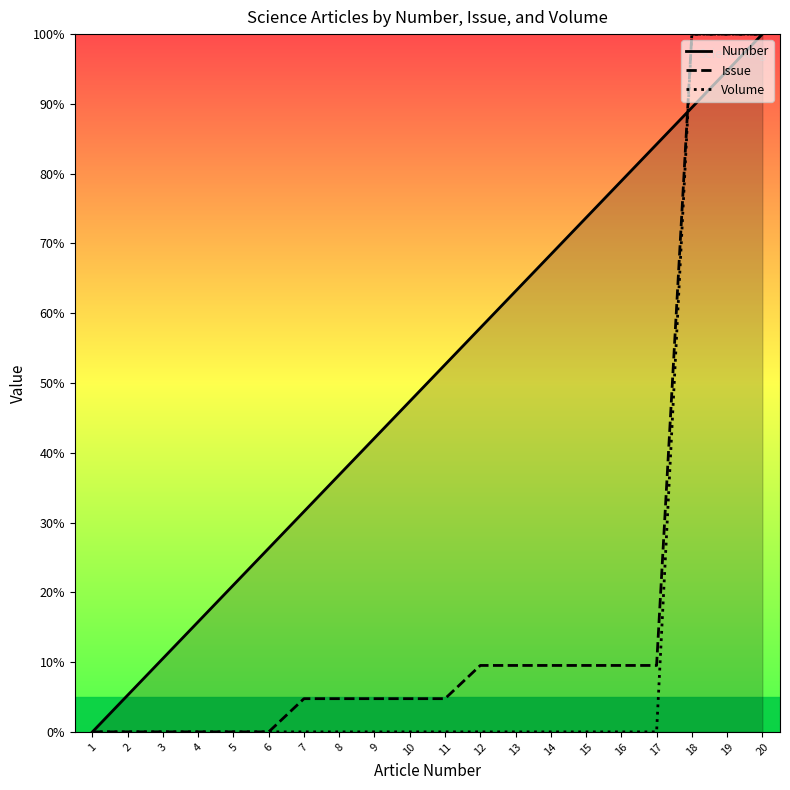

At which category is the sum across all series the highest?

20